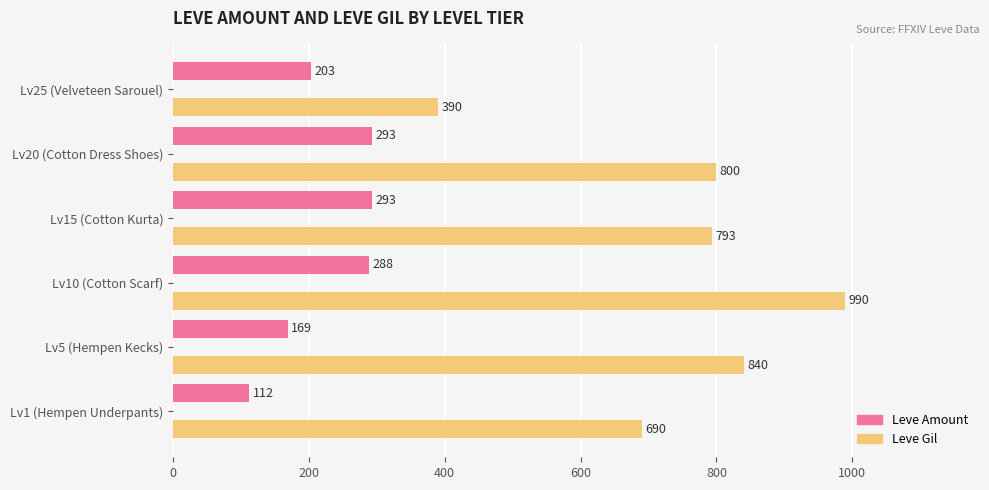

True or false: Leve Gil has a value of 521 at Lv15 (Cotton Kurta).

False